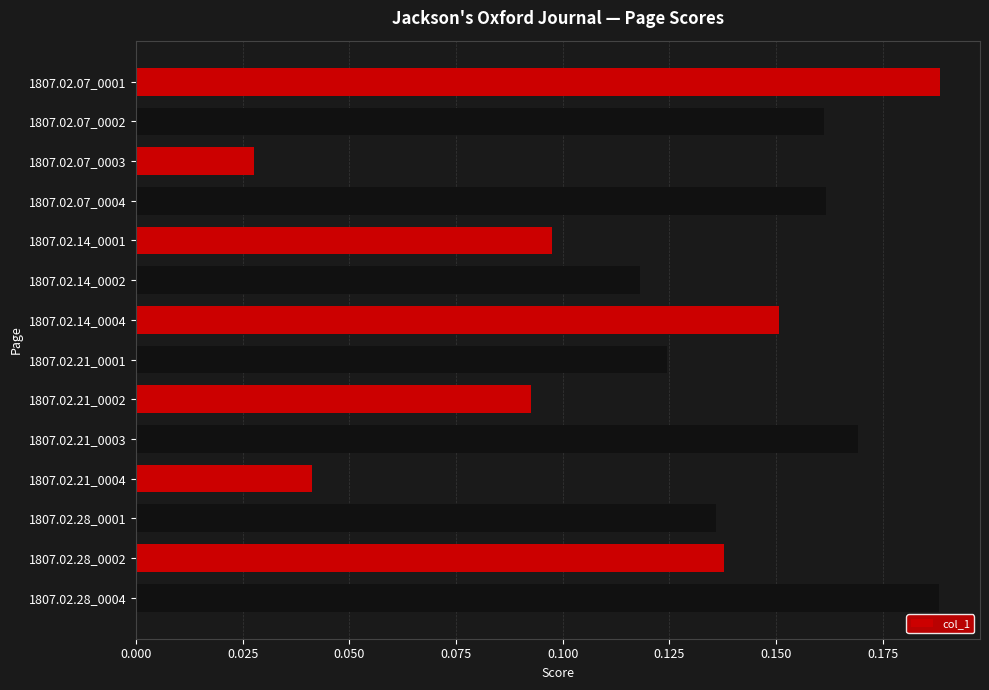

What is the sum of the values at 1807.02.14_0004 and 1807.02.07_0001?

0.3